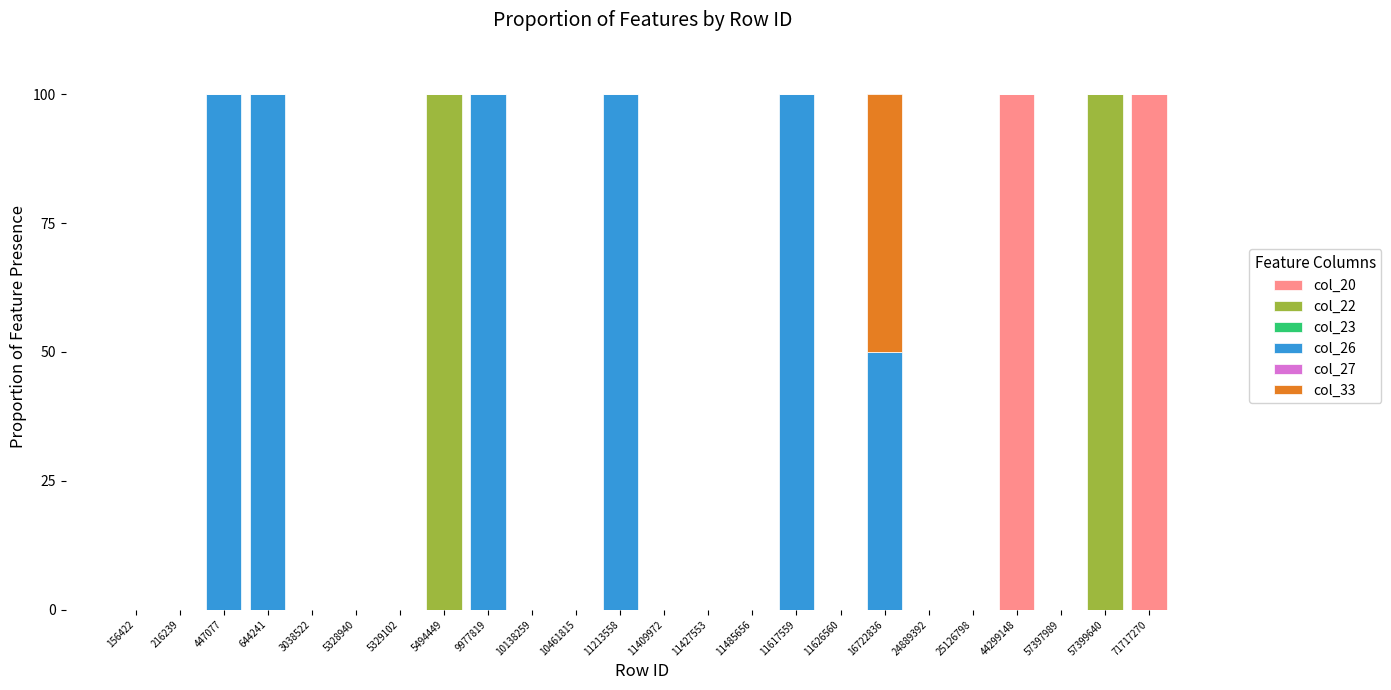

What is the maximum value for col_20?

100